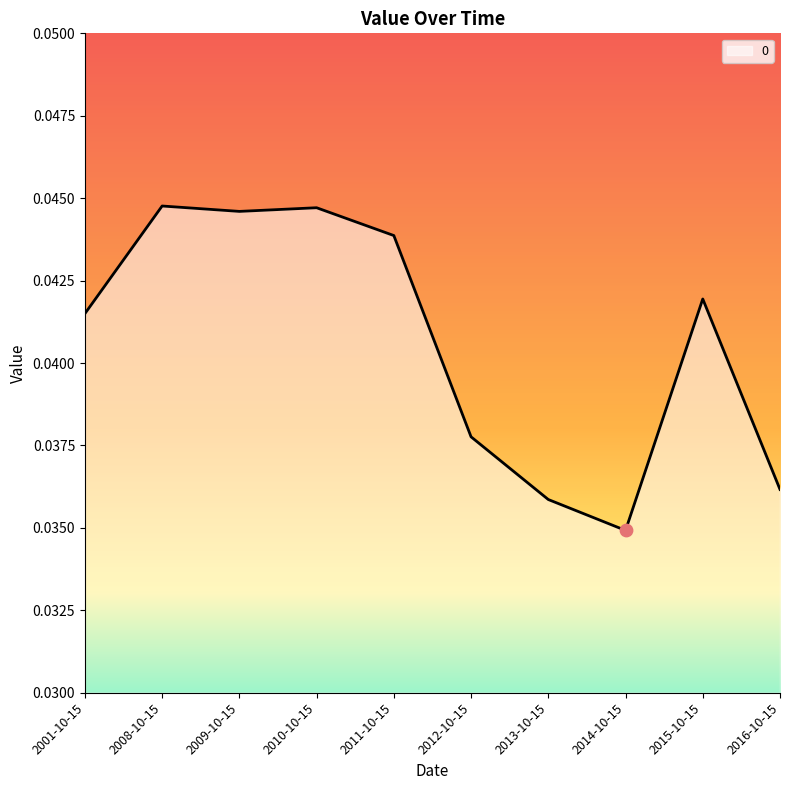

Between 2009-10-15 and 2008-10-15, which is larger?

2008-10-15